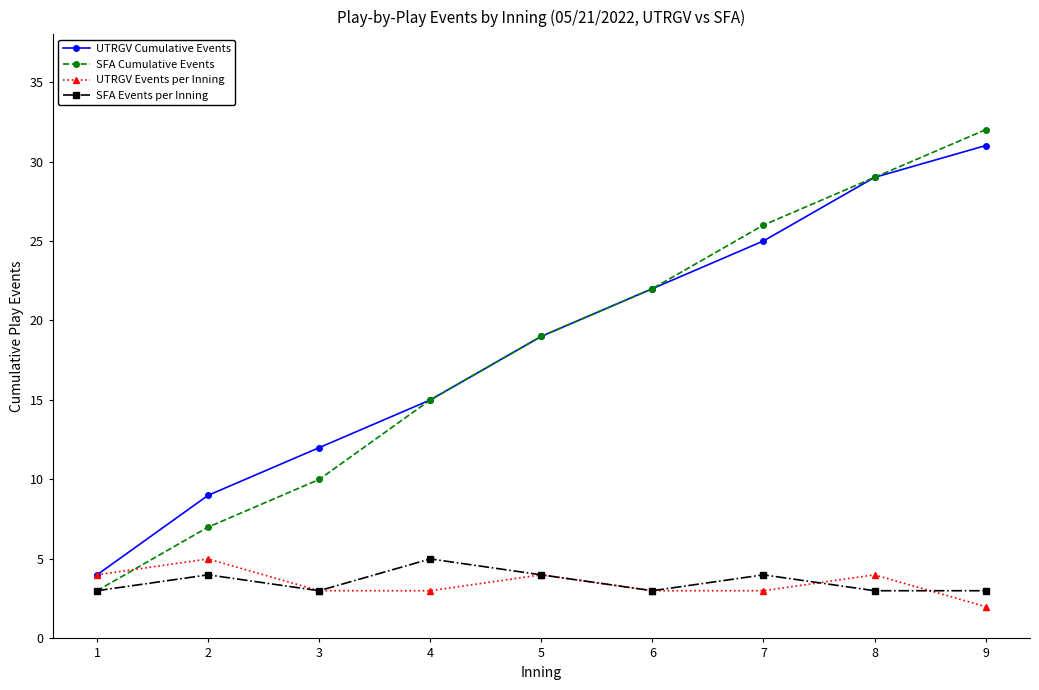

What are all the series names shown in the legend?

UTRGV Cumulative Events, SFA Cumulative Events, UTRGV Events per Inning, SFA Events per Inning